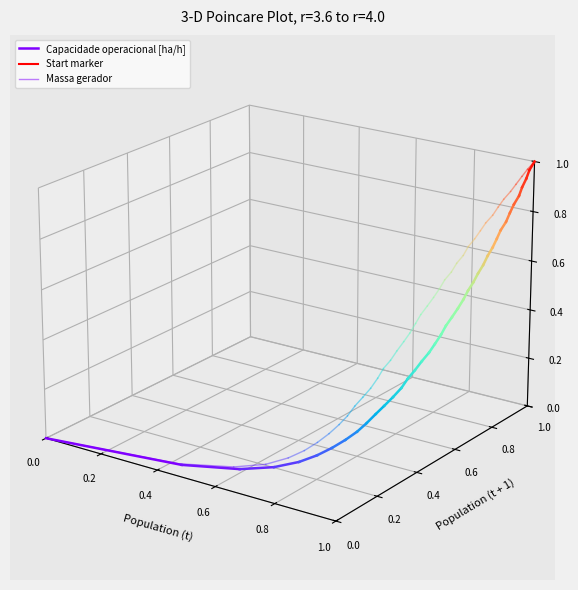

How many lines are shown in the chart?

3